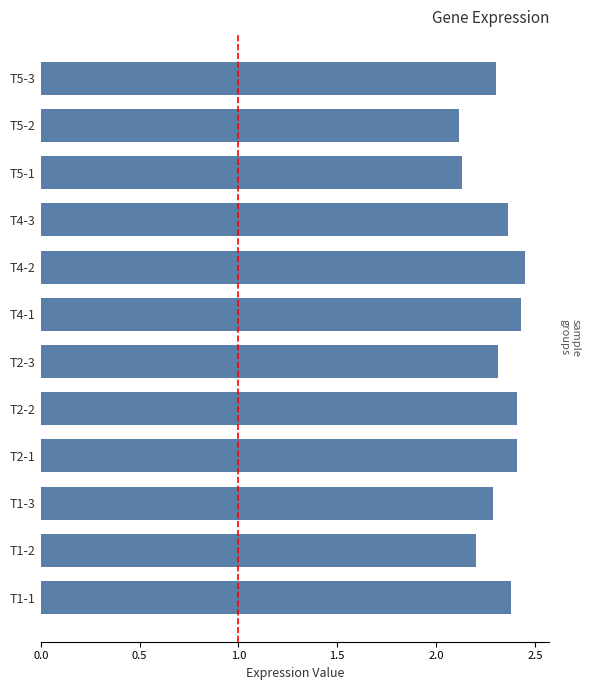

How many bars are there in total?

12